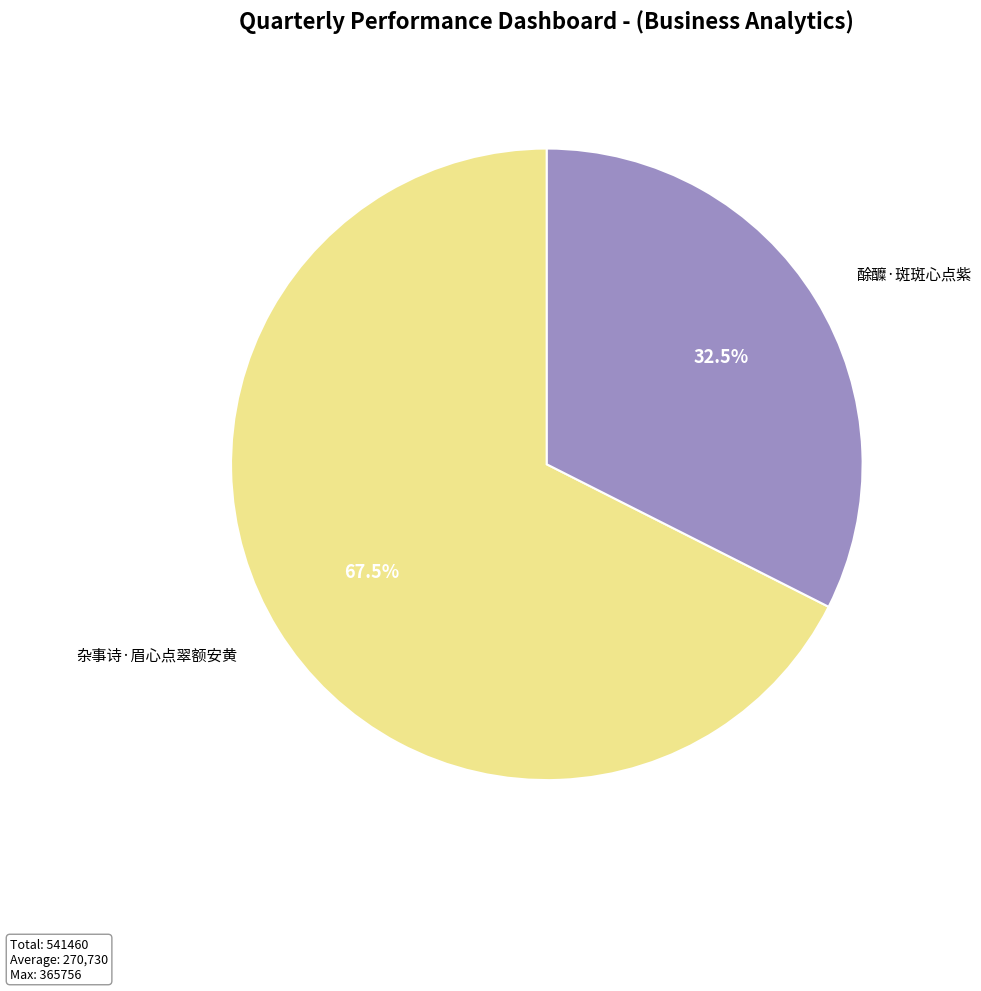

Approximately how many times larger is the value at 酴醾·斑斑心点紫 compared to 杂事诗·眉心点翠额安黄?

0.5